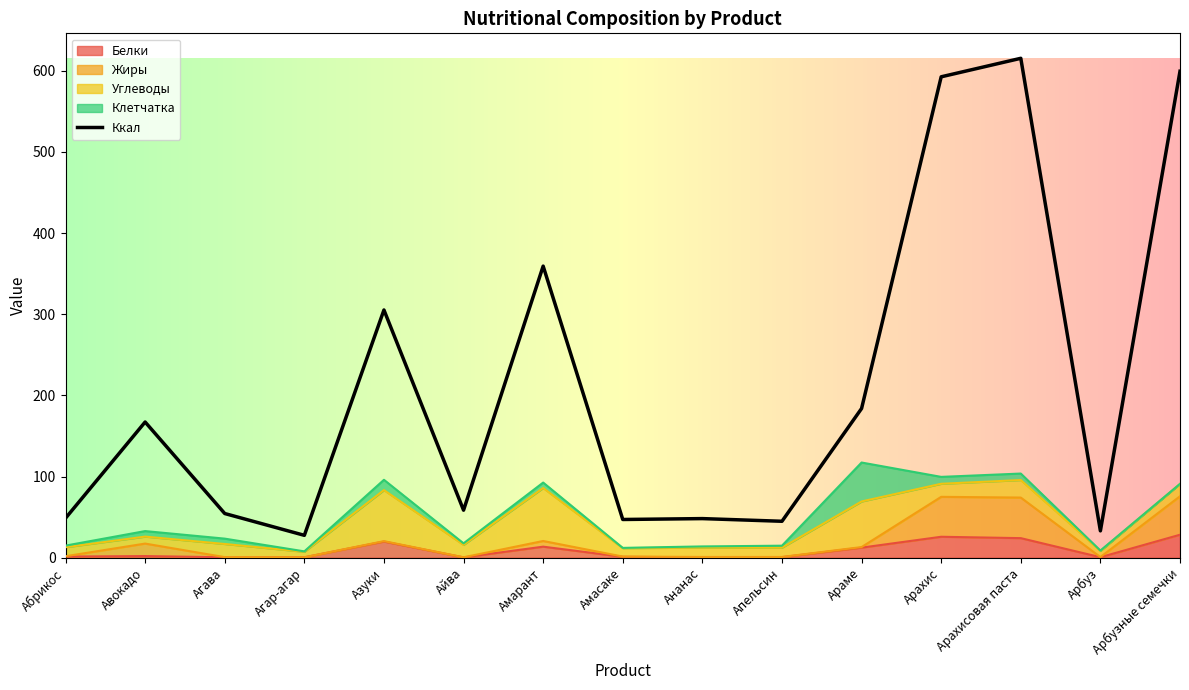

What is the difference between the Ккал values at Авокадо and Азуки?

138.1